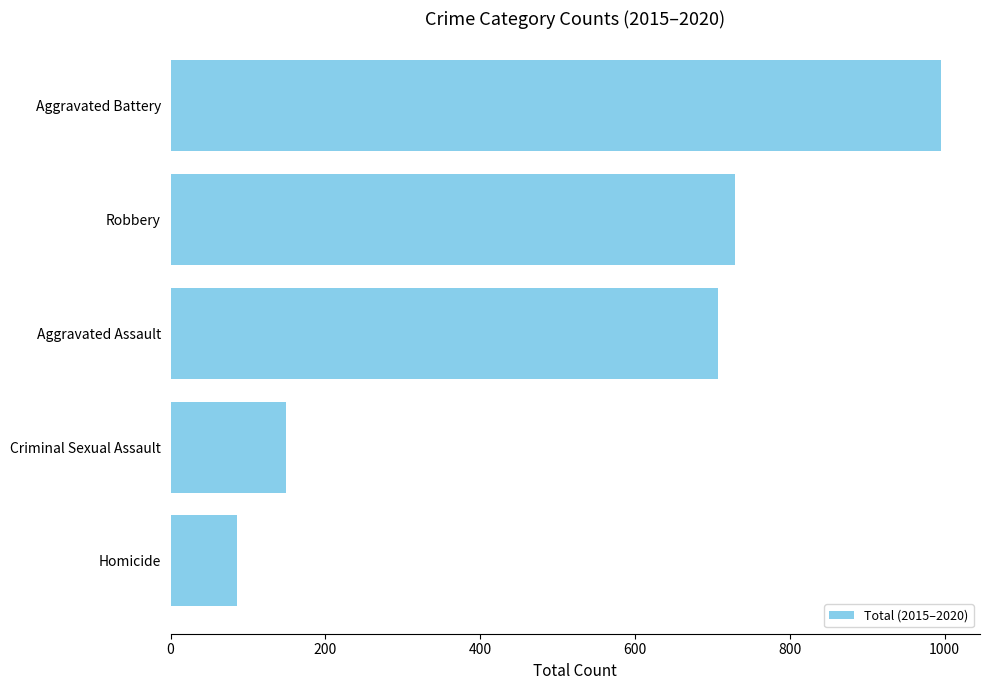

The value at Aggravated Battery is 457. True or false?

False